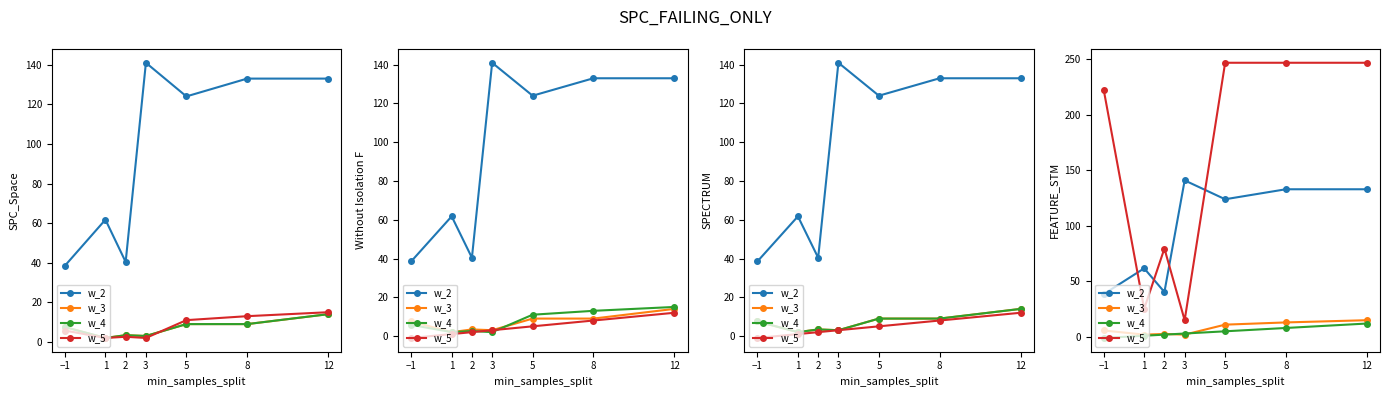

What is the lowest value of the w_5 series?

15.0